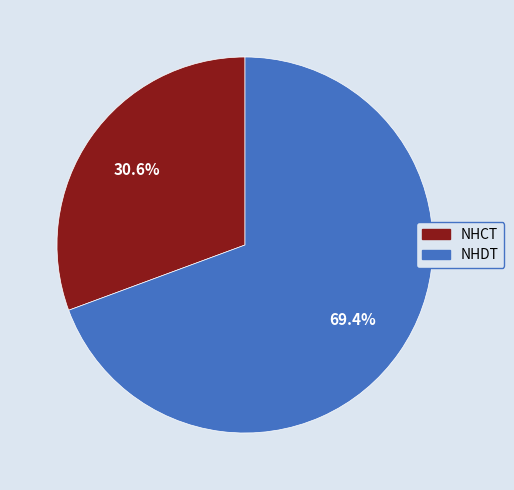

The NHCT slice represents 23% of the pie. True or false?

False